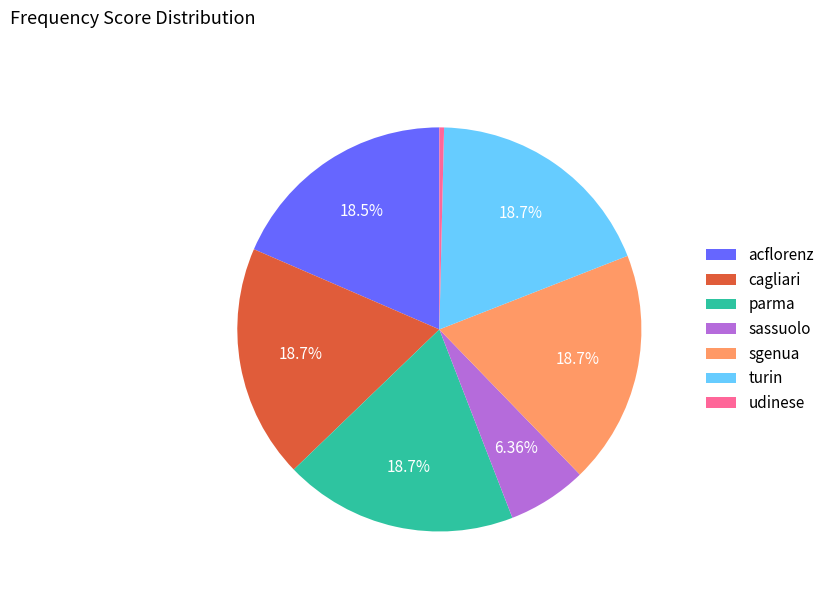

What percentage is the turin slice, to the nearest percent?

19%